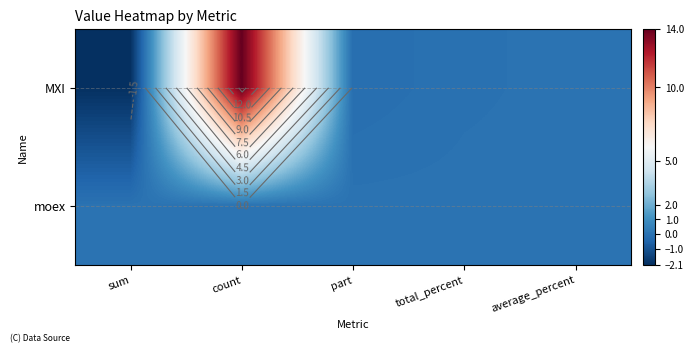

What is the total value across all series at part?

-0.1